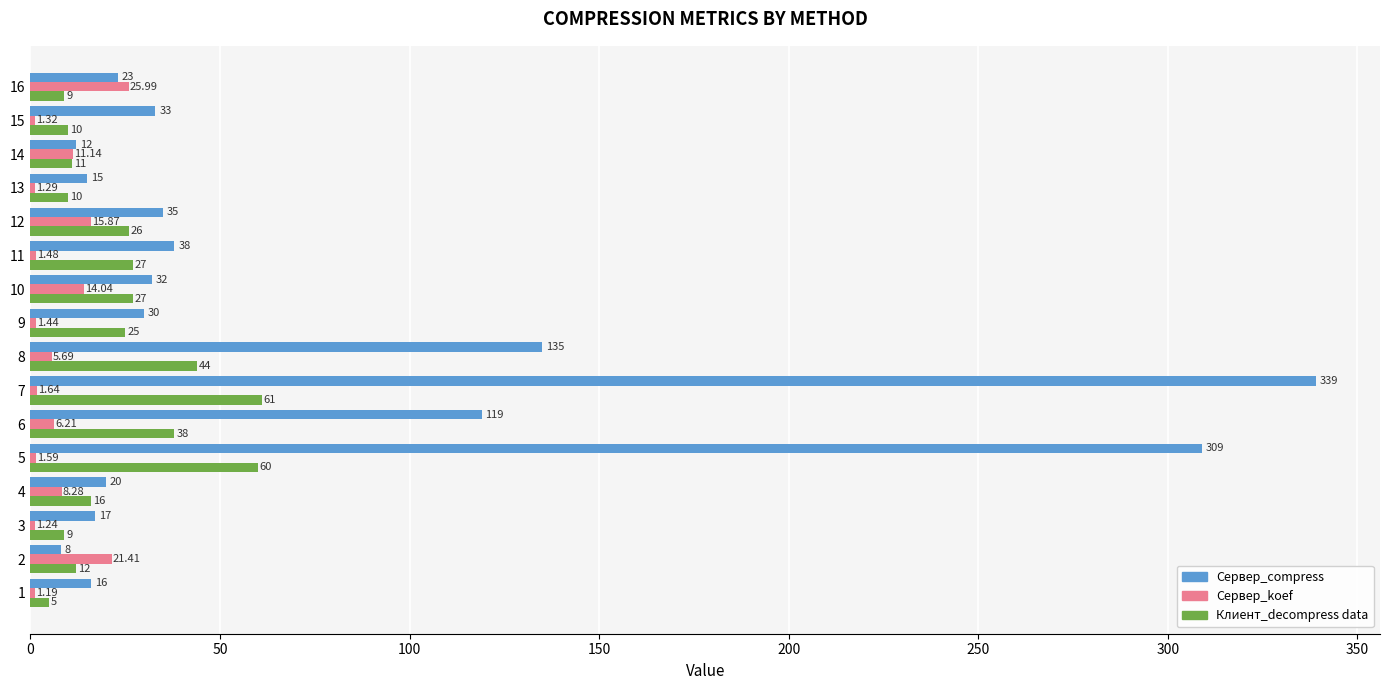

List the labels in order of Сервер_koef value, largest first.

16, 2, 12, 10, 14, 4, 6, 8, 7, 5, 11, 9, 15, 13, 3, 1